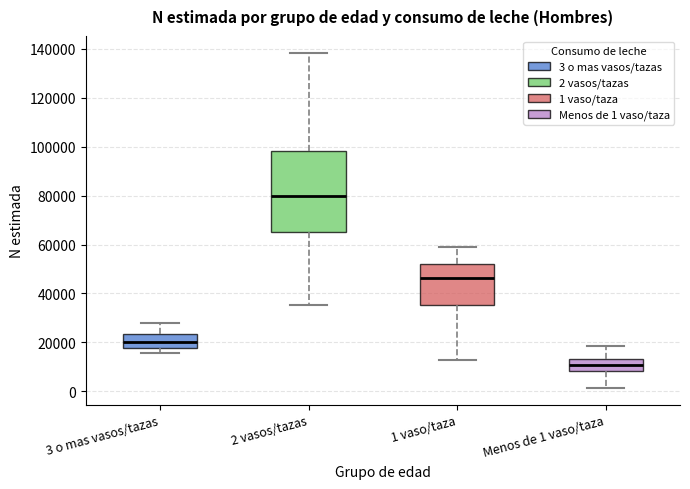

Reading left to right, transcribe this box plot: for each box, give where its median line is, the range the box spans, and where its two whiskers end, as read against the y-axis. The values are not printed on the chart, so give them approximately, as read against the axis.

3 o mas vasos/tazas: median 20000, box 18000 to 24000, whiskers 16000 to 28000
2 vasos/tazas: median 80000, box 66000 to 98000, whiskers 36000 to 138000
1 vaso/taza: median 46000, box 36000 to 52000, whiskers 12000 to 58000
Menos de 1 vaso/taza: median 10000, box 8000 to 14000, whiskers 2000 to 18000